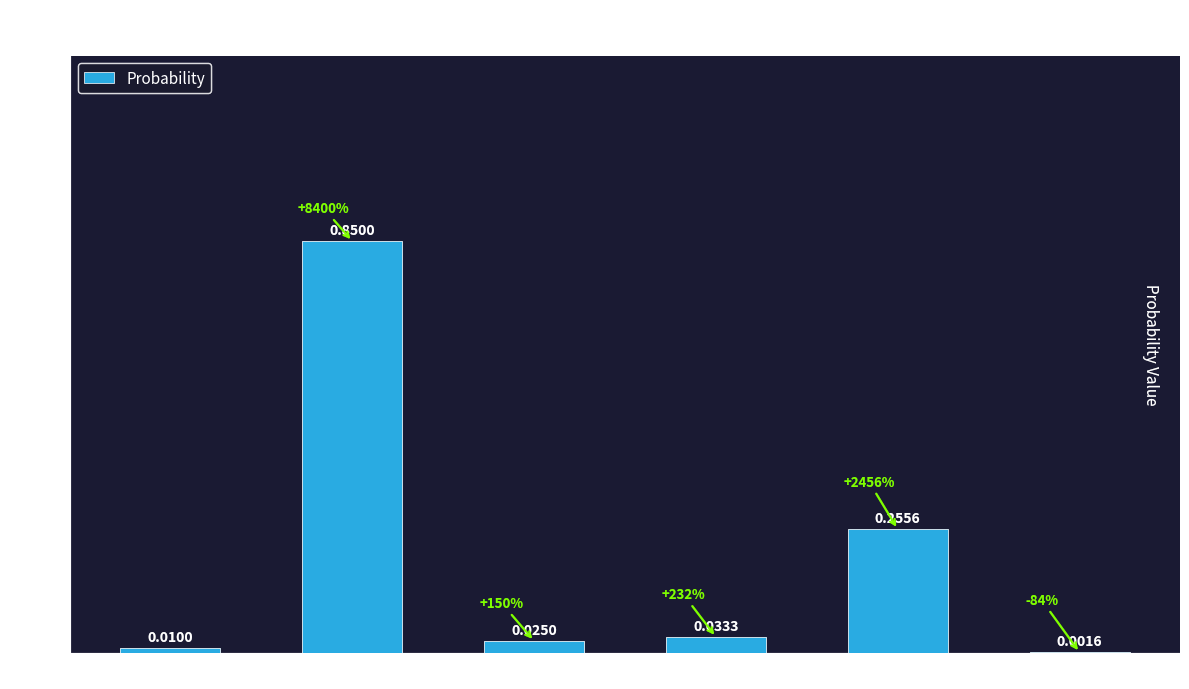

What is the sum of the values at P(A+/R+) and P(R+/A-)?

0.9